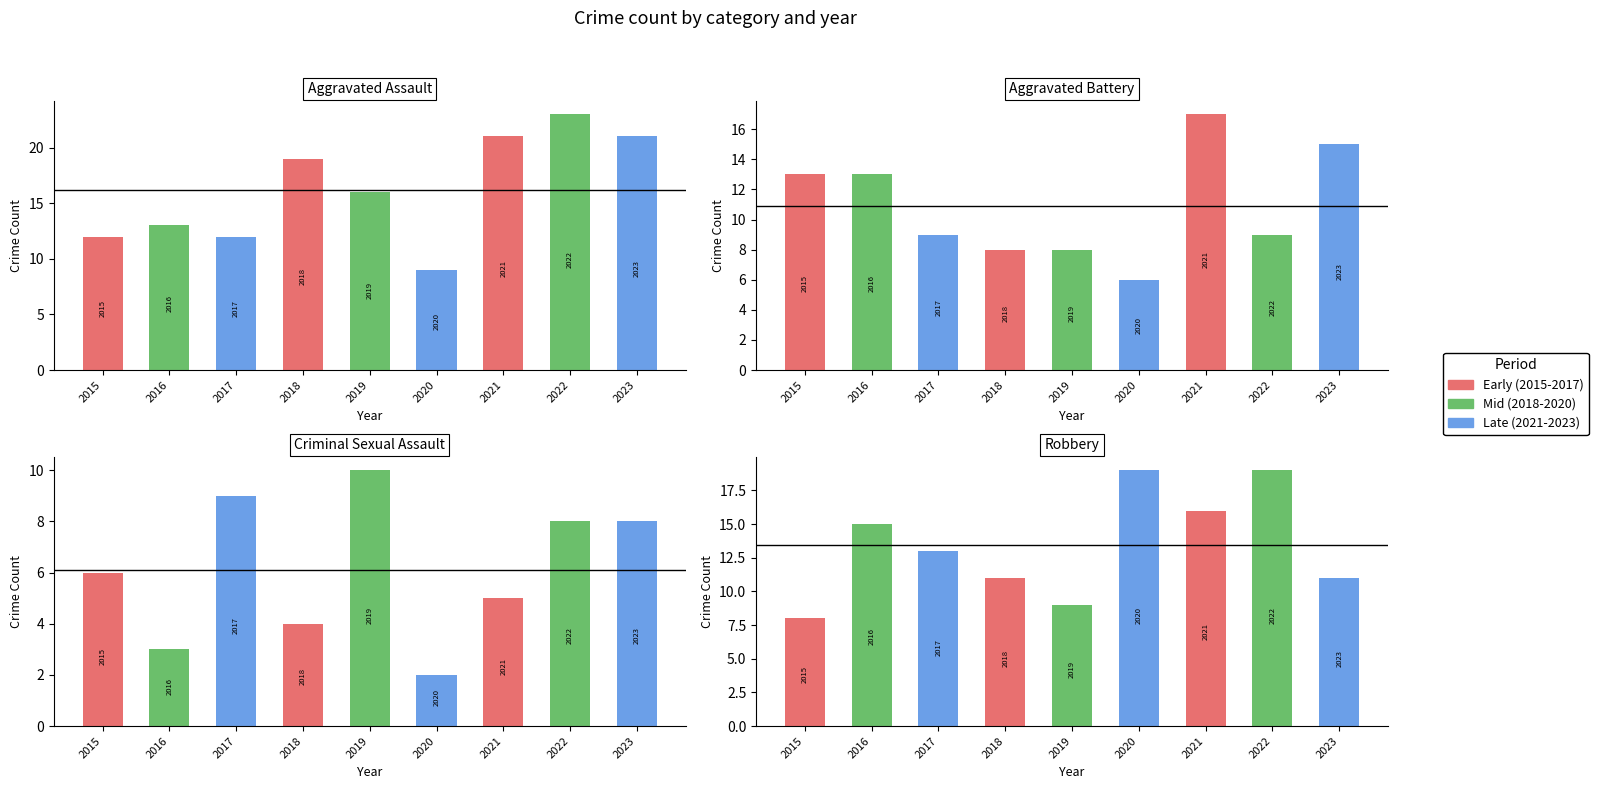

What is the difference between the highest and lowest values at 2017?

4